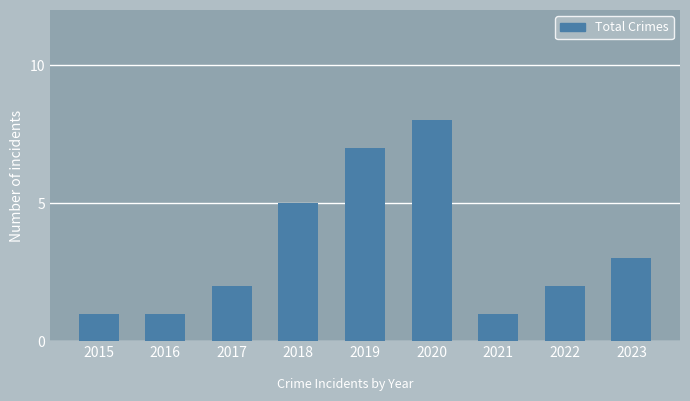

Approximately how many times larger is the value at 2022 compared to 2018?

0.4